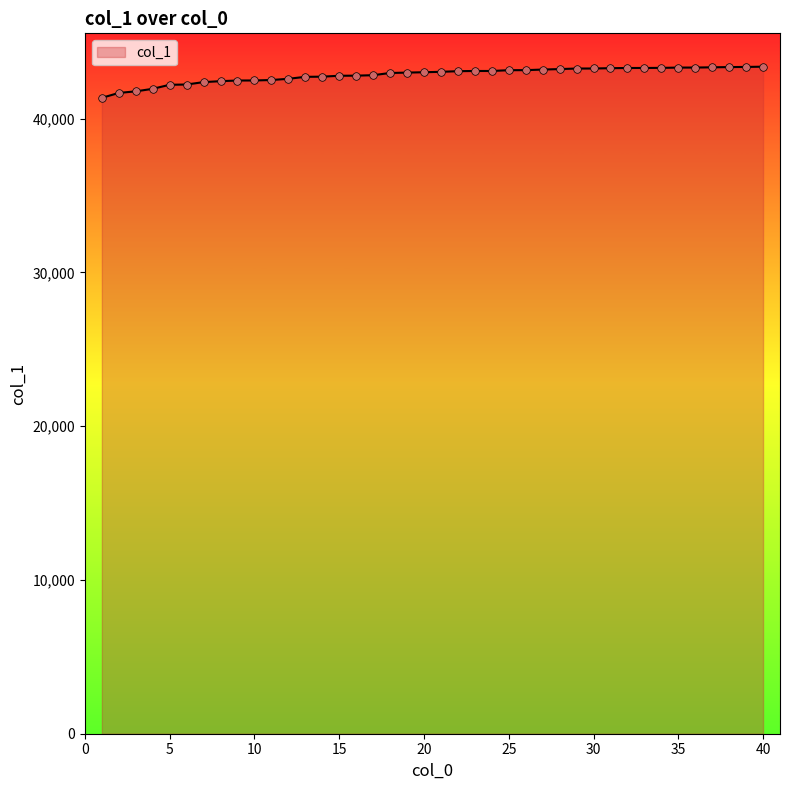

What is the greatest value displayed?

43372